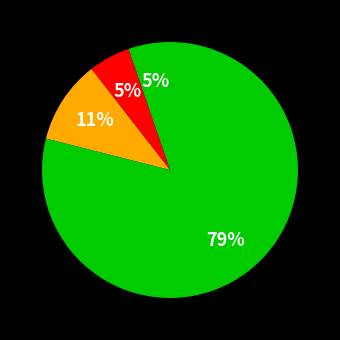

How many segments does this pie chart have?

4